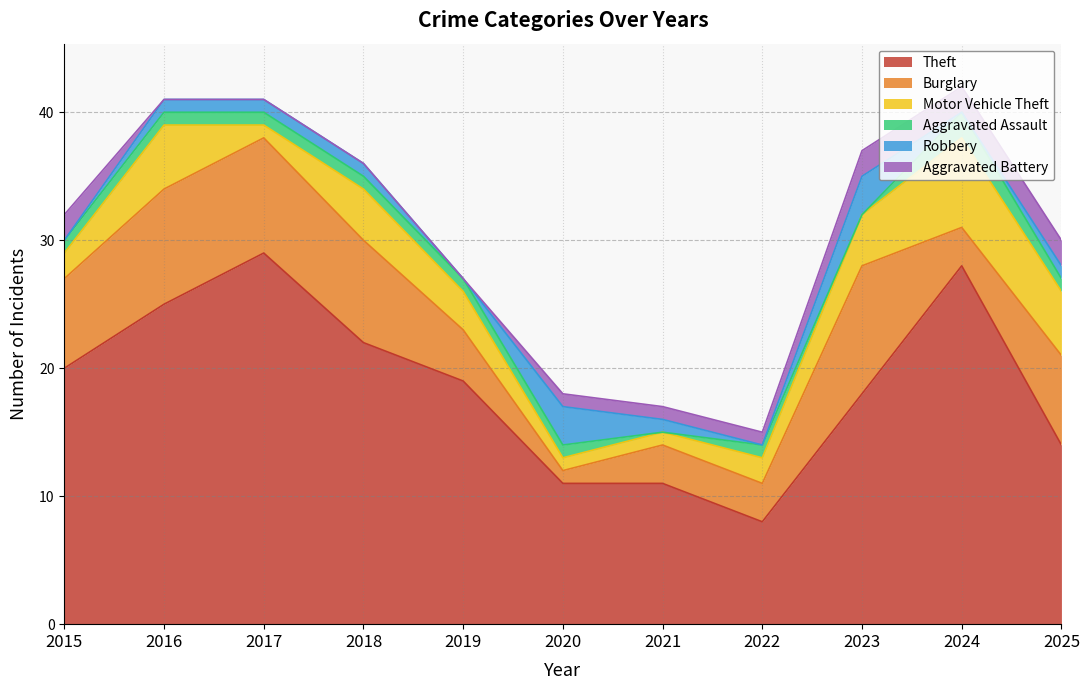

What are all the series names shown in the legend?

Theft, Burglary, Motor Vehicle Theft, Aggravated Assault, Robbery, Aggravated Battery